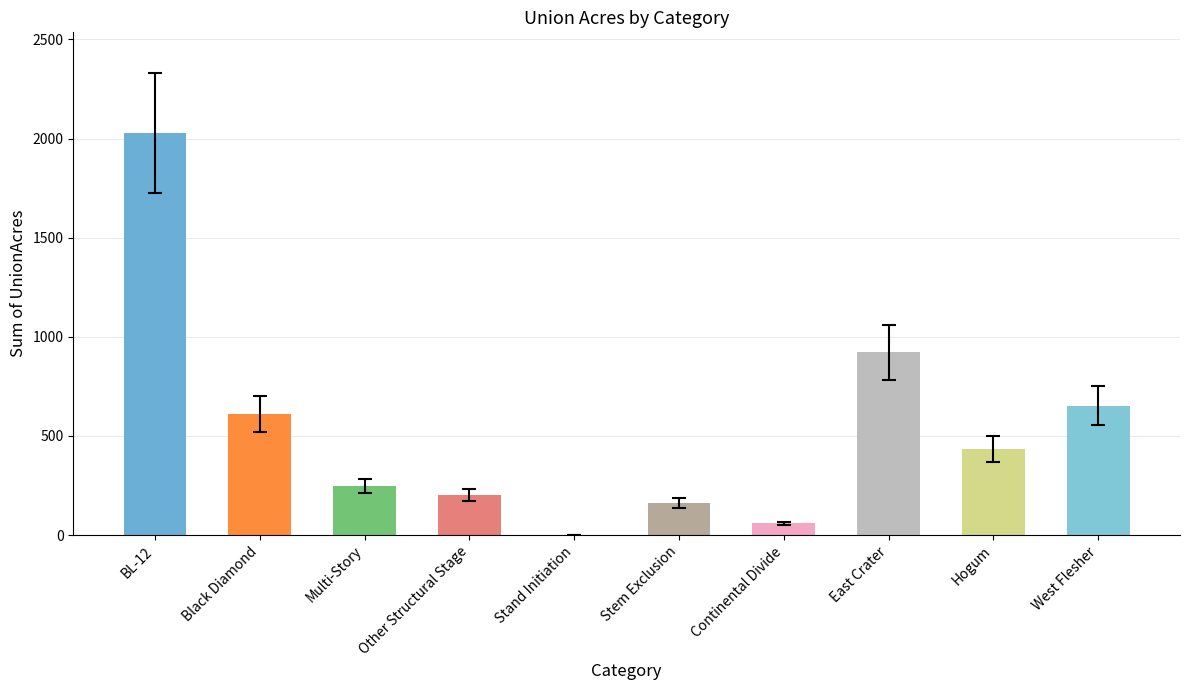

What is the difference between the values at Continental Divide and Hogum?

377.0